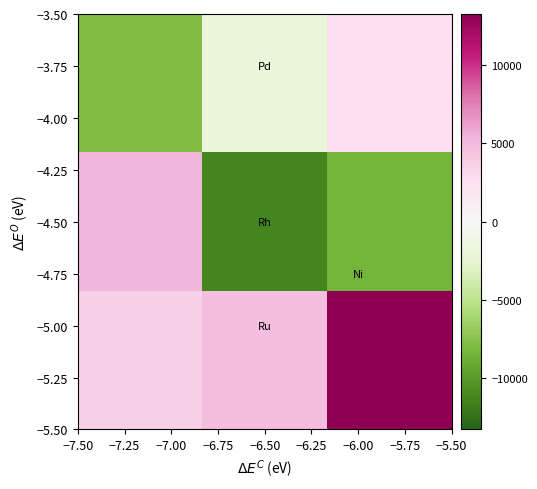

Which series has the largest range (max minus min)?

−4.50